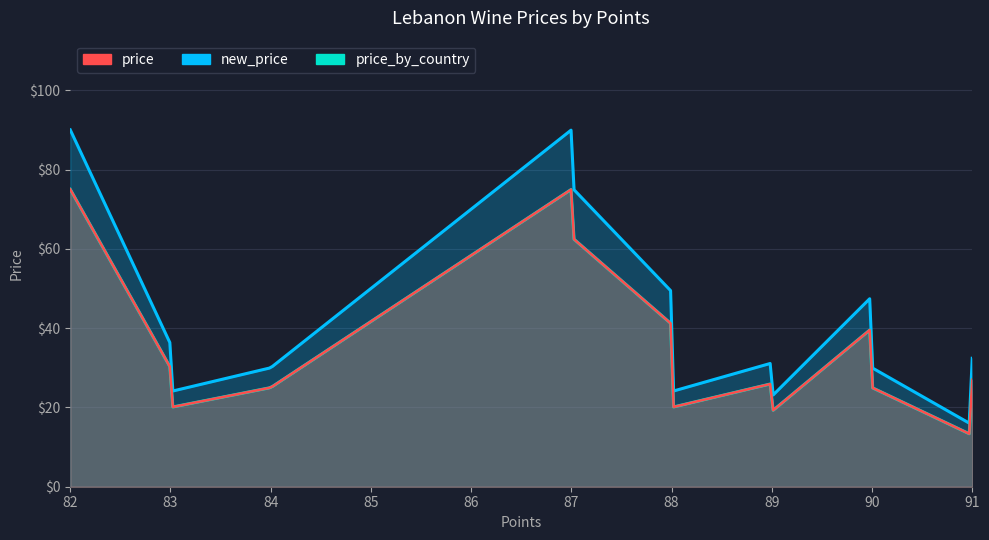

What is the average value of the price series?

30.4